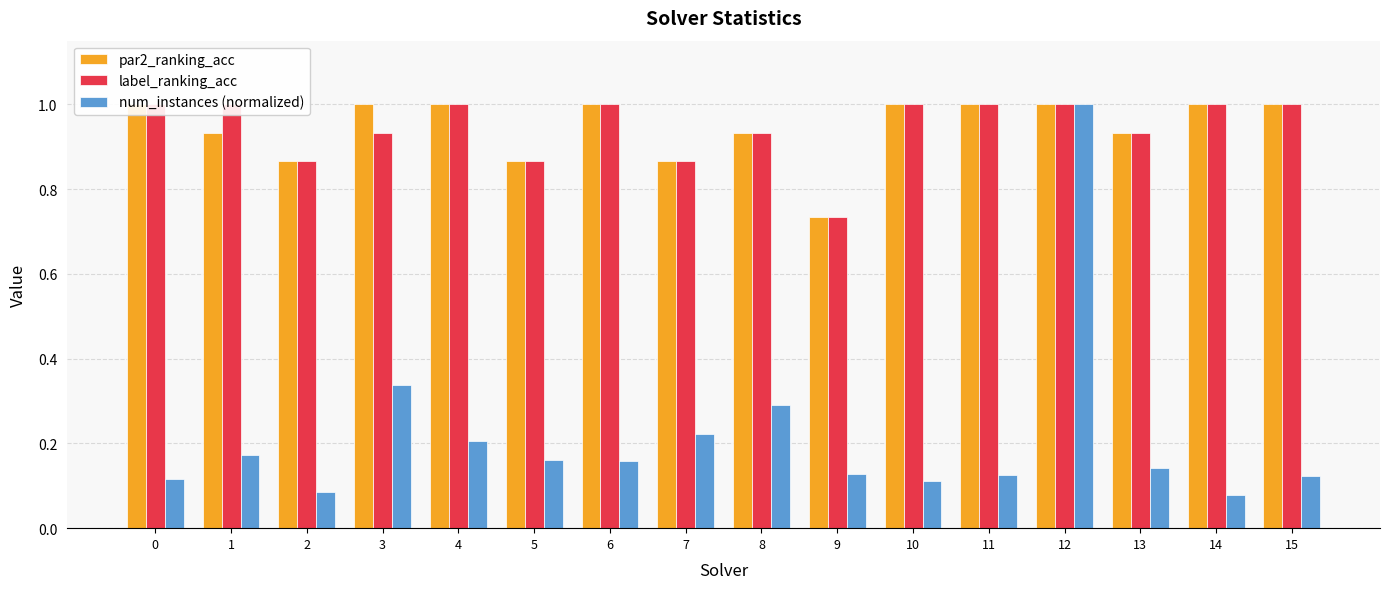

How many data points does each series have?

16